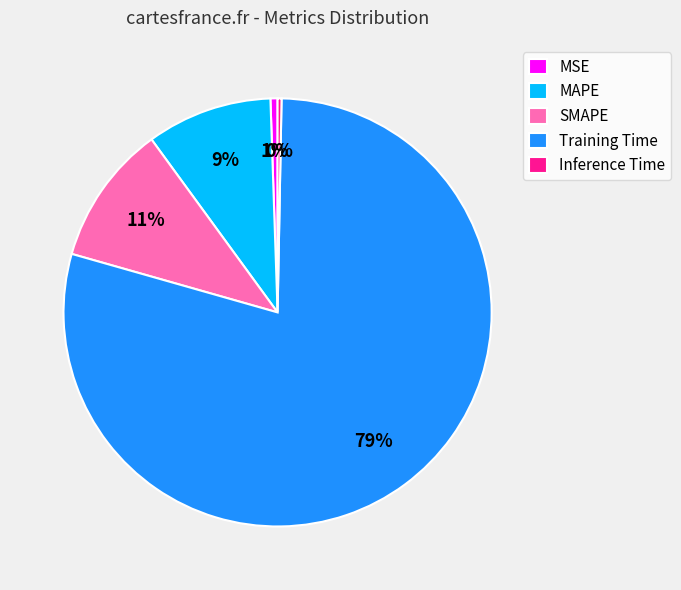

Combined, do SMAPE and MSE account for over 50%?

No